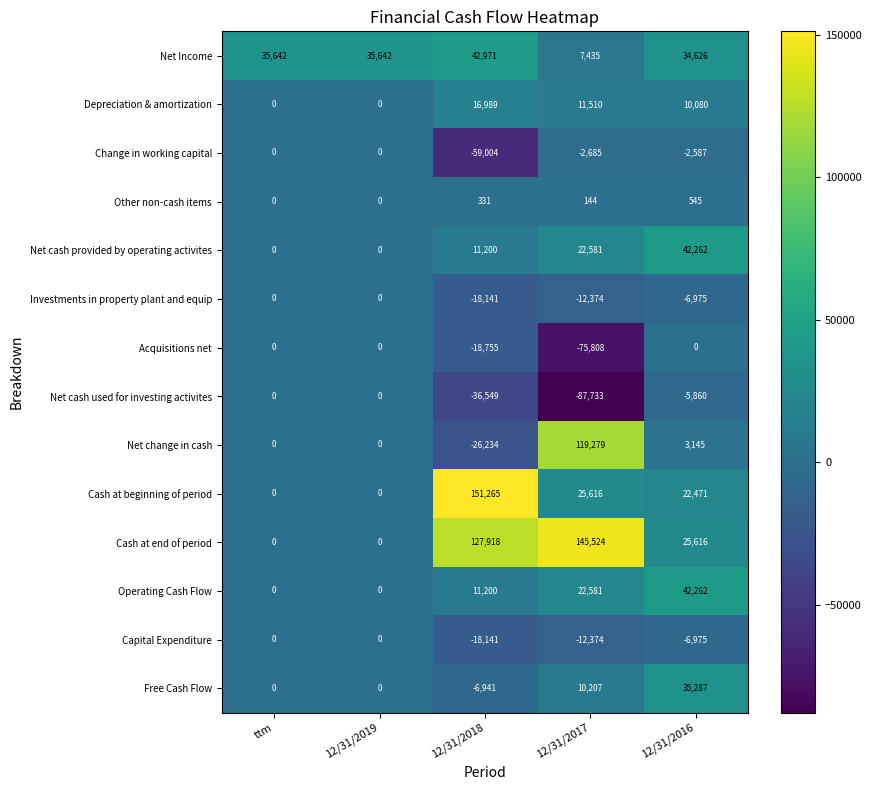

What is the total value across all series at 12/31/2018?

178109